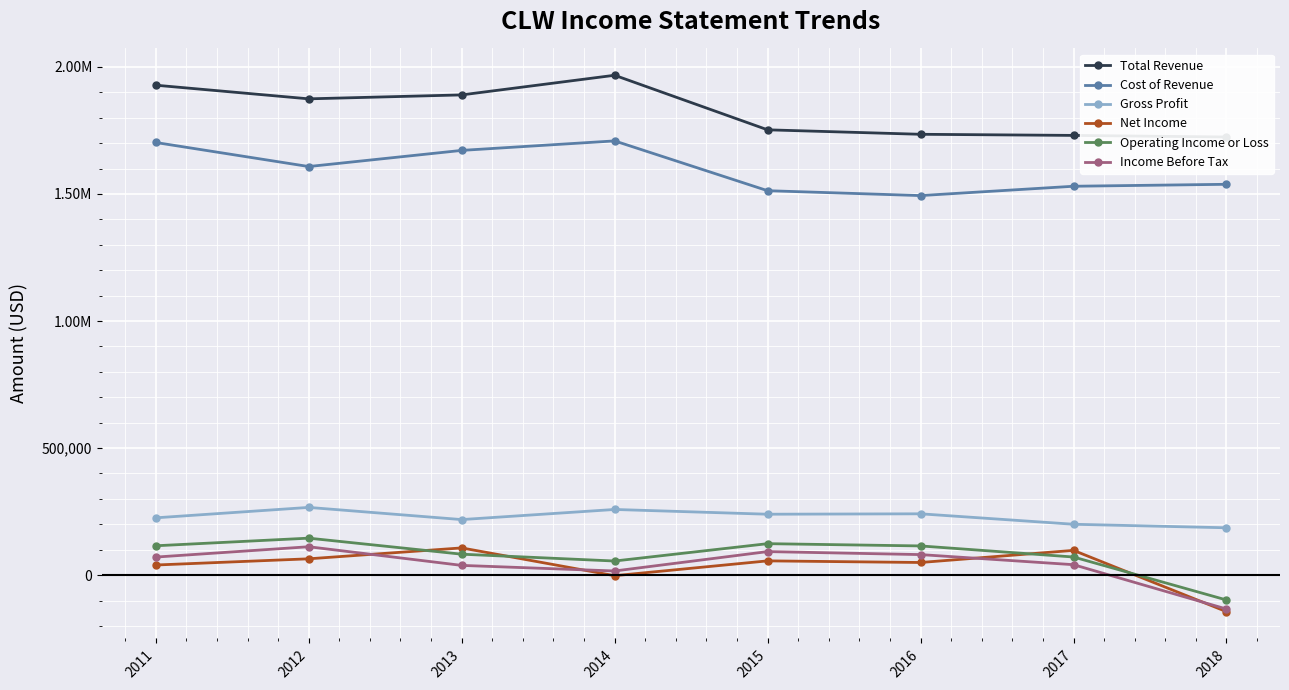

How many interior local peaks does the Cost of Revenue series have?

1